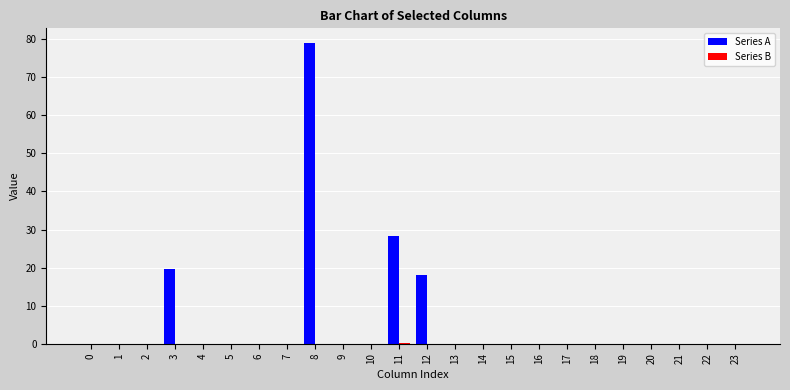

How many groups of bars are there?

24